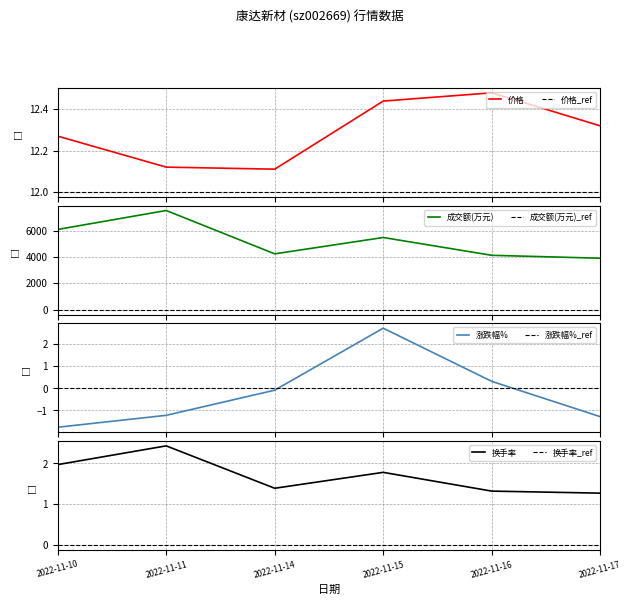

What is the lowest value of the 价格 series?

12.1